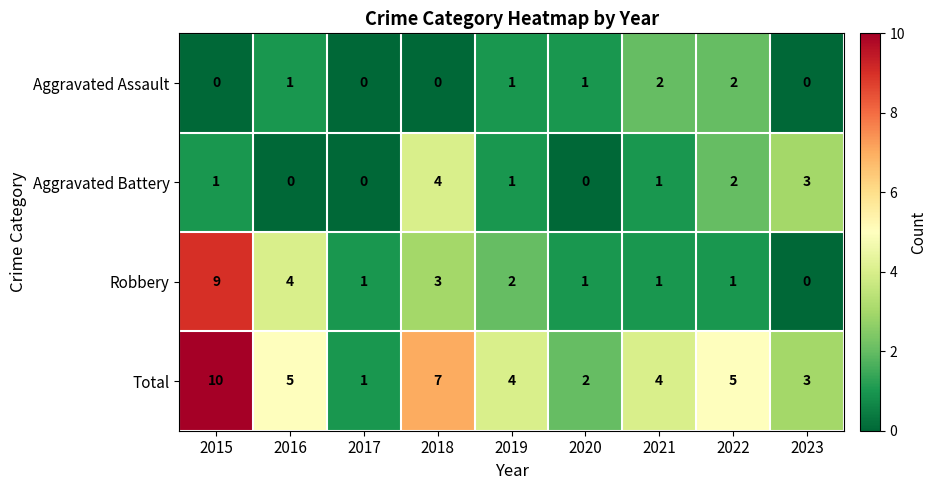

What is the difference between the highest and lowest values at 2016?

5